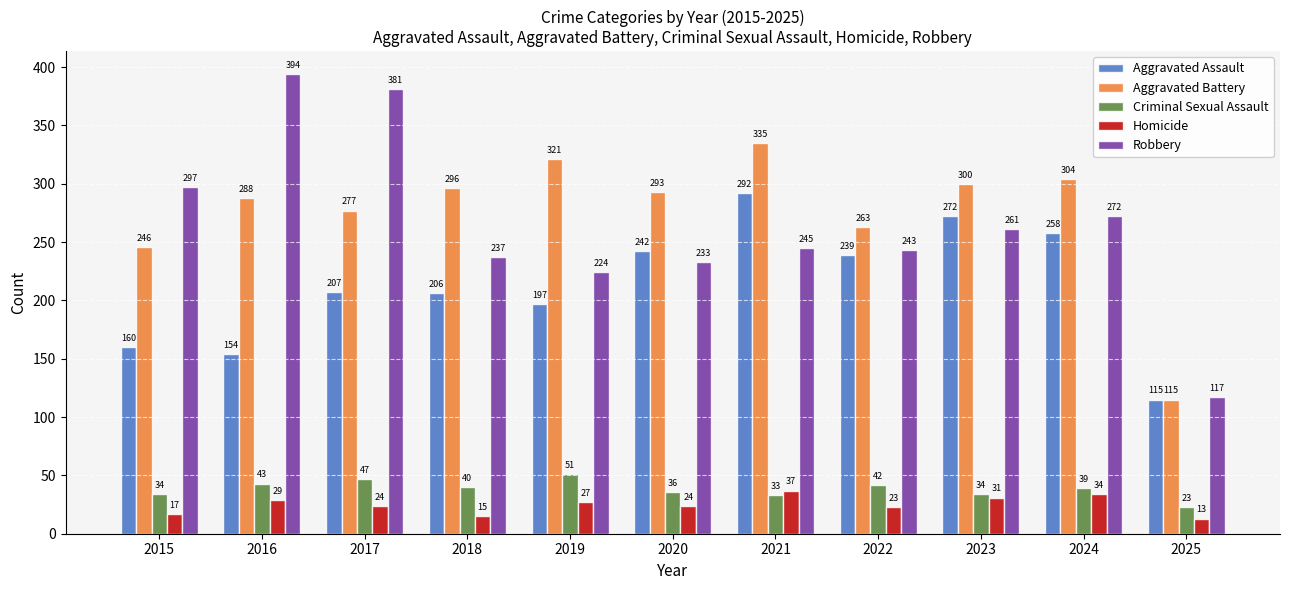

What is the maximum value for Robbery?

394